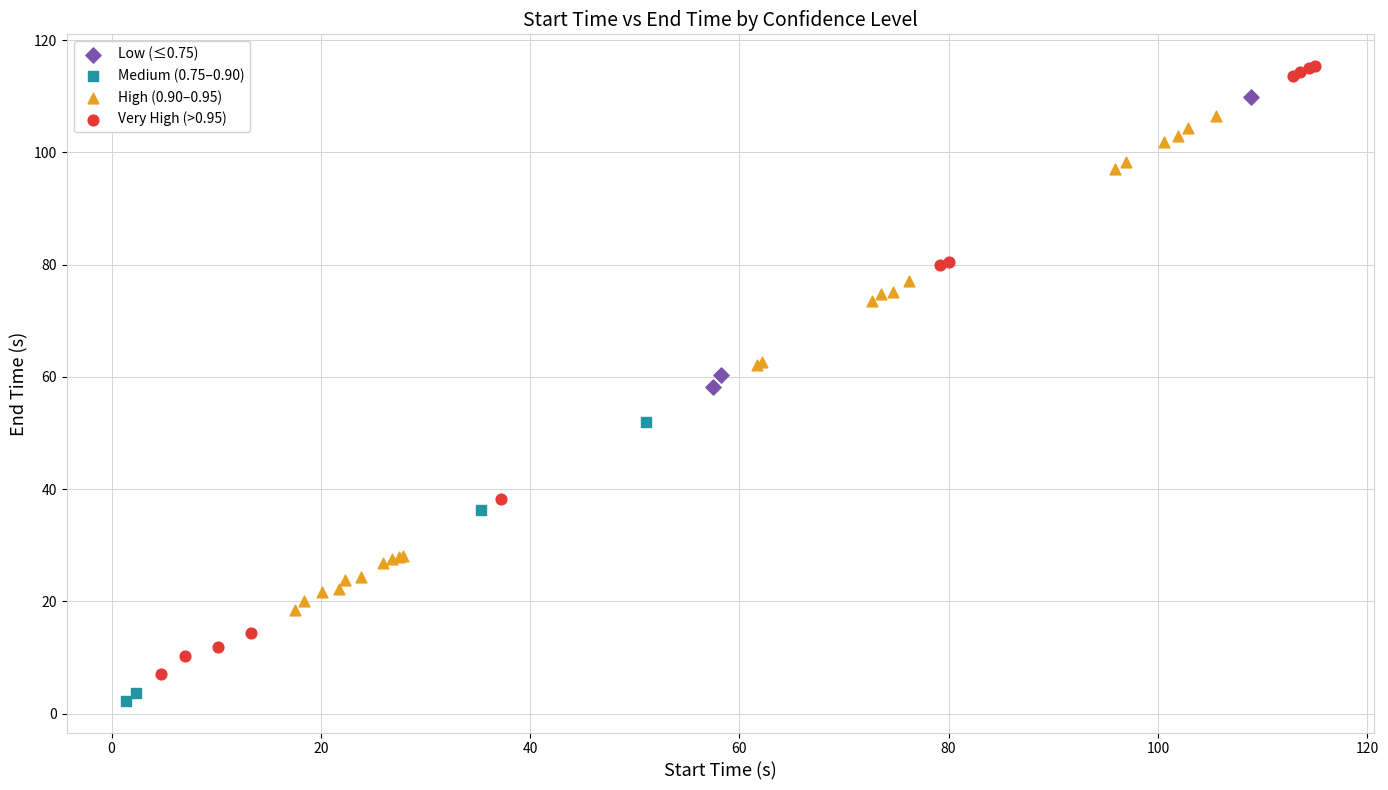

What are all the series names shown in the legend?

Low (≤0.75), Medium (0.75–0.90), High (0.90–0.95), Very High (>0.95)